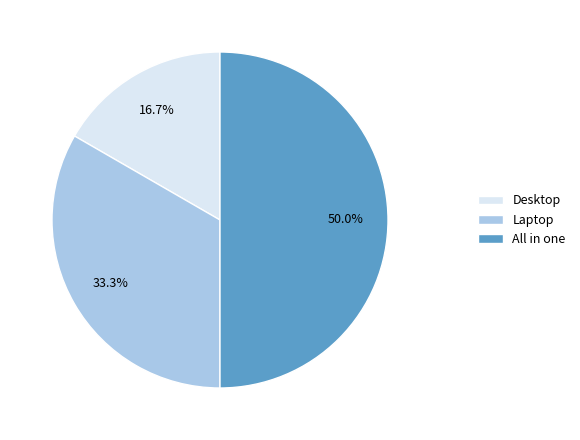

To the nearest percent, what is the difference between the Desktop and All in one slice percentages?

33%